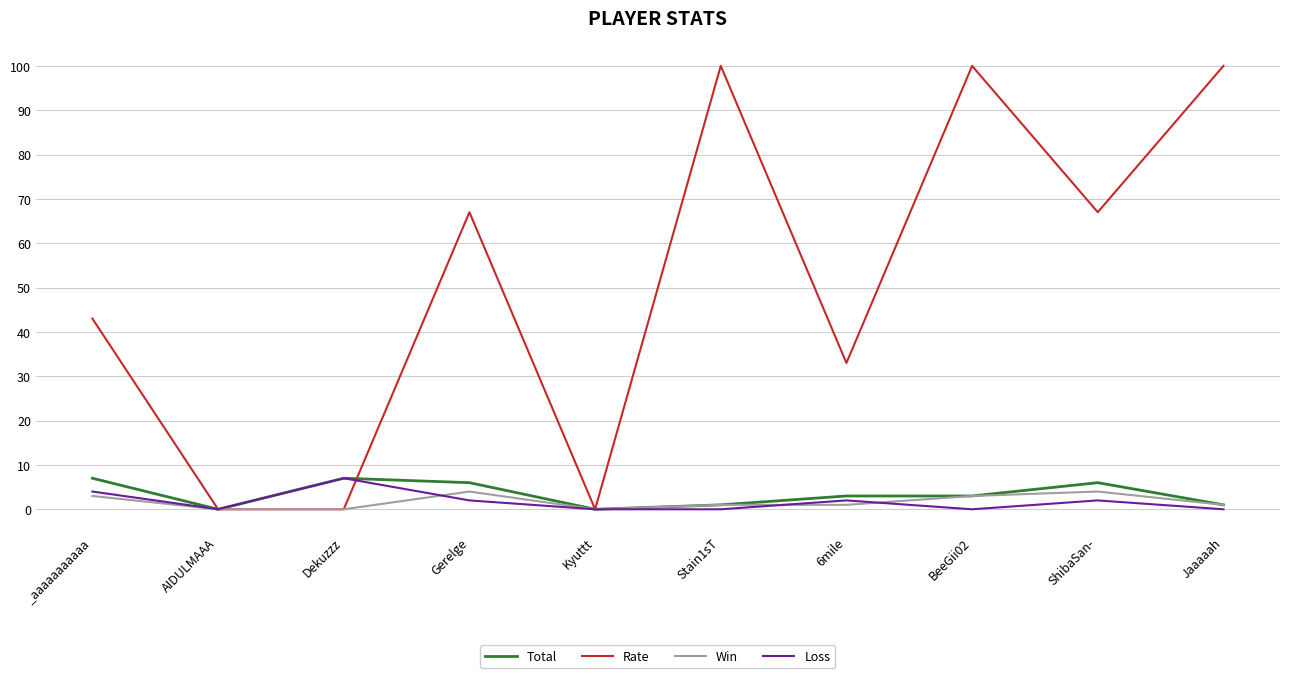

What is the average value of the Total series?

3